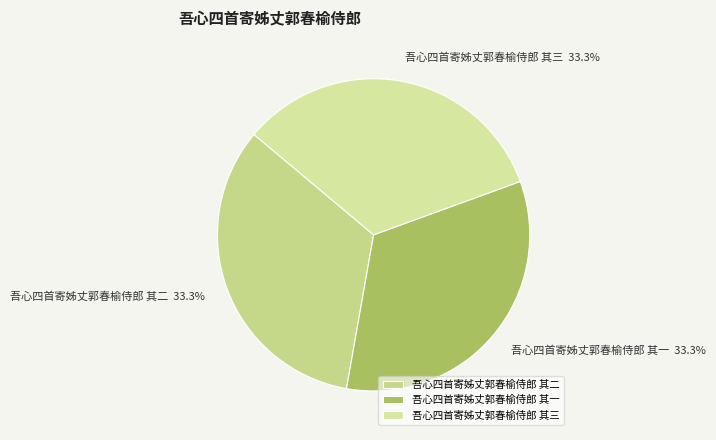

Approximately how many times larger is the value at 吾心四首寄姊丈郭春榆侍郎 其二 compared to 吾心四首寄姊丈郭春榆侍郎 其一?

1.0